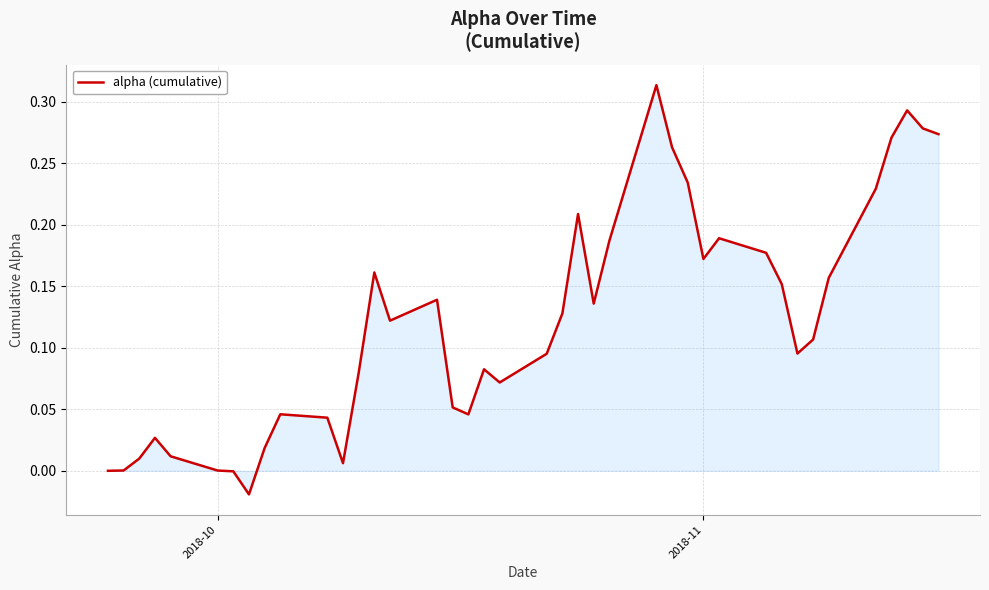

How many categories are shown in the chart?

40